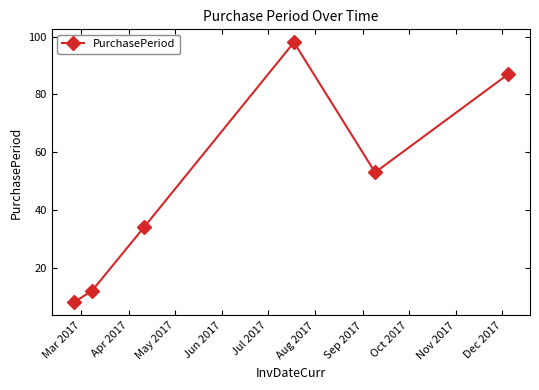

What is the value of the 5th point from the left?

53